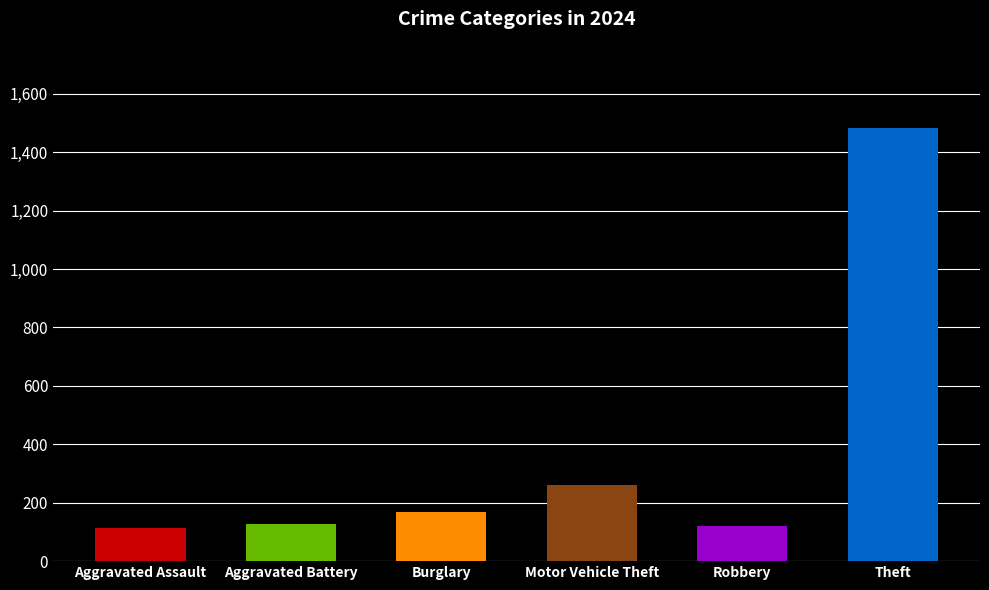

Which series has the largest total across all categories?

Theft